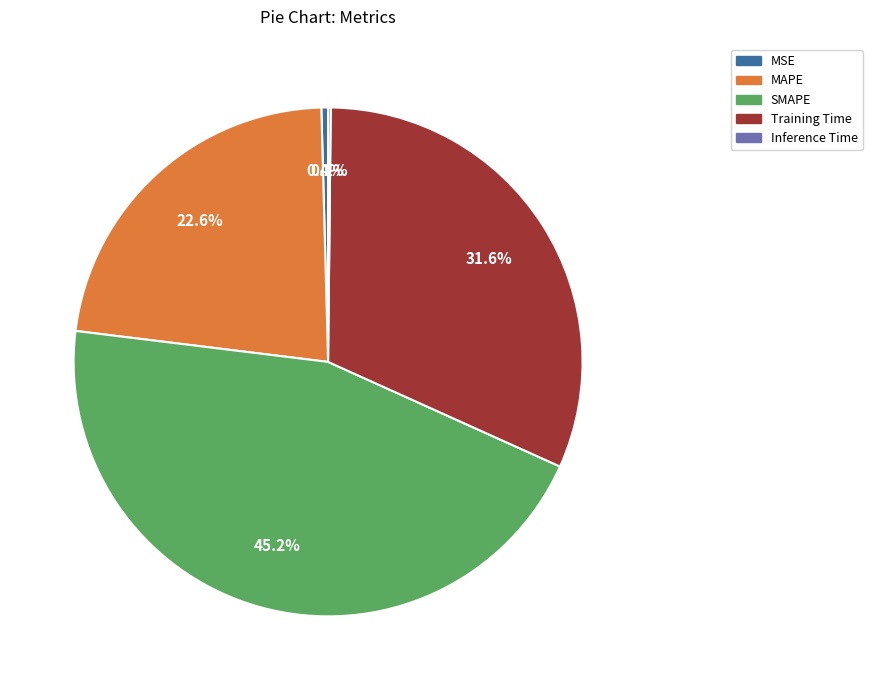

To the nearest percent, what is the combined percentage of MSE and MAPE?

23%